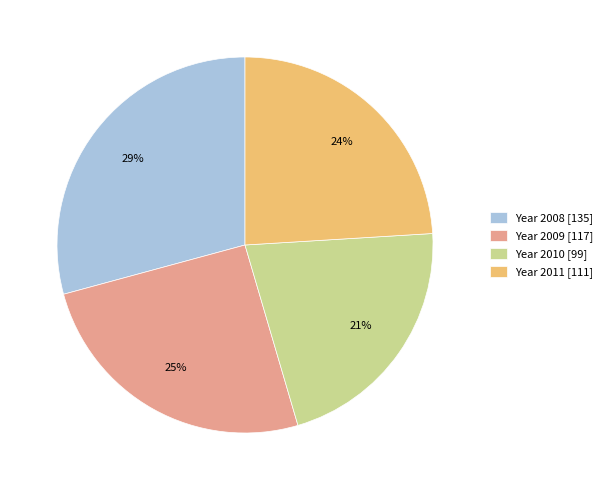

To the nearest percent, what is the combined percentage of Year 2011 [111] and Year 2009 [117]?

49%